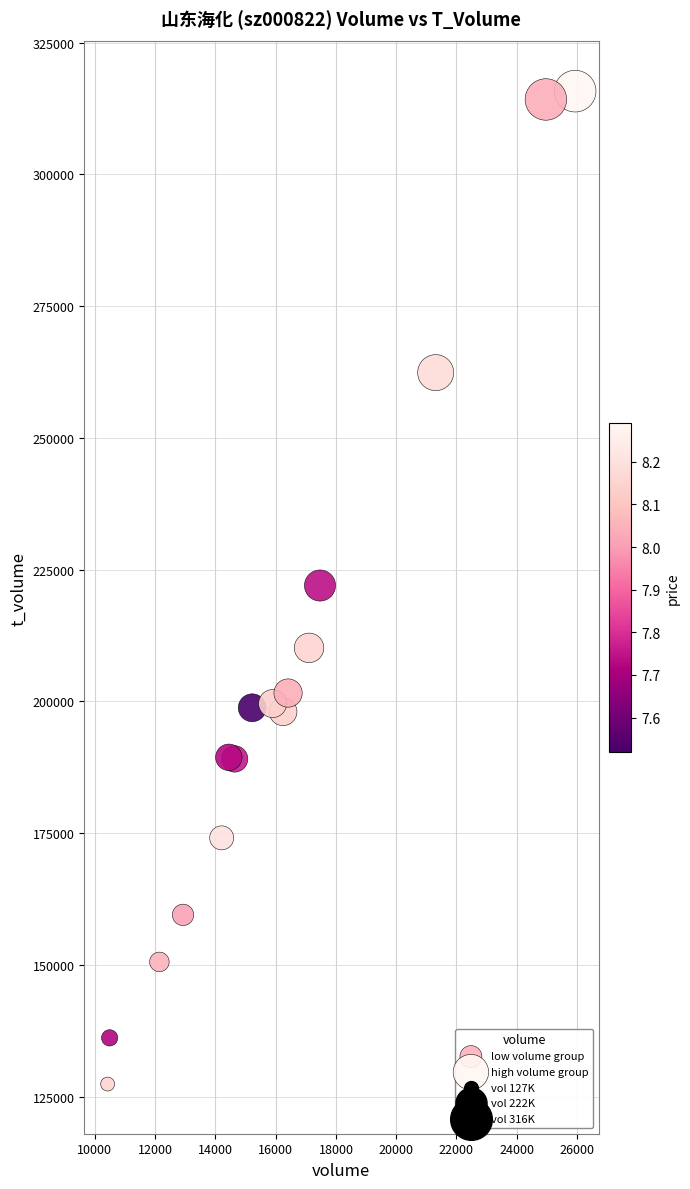

Which series reaches the maximum Y coordinate?

high volume group